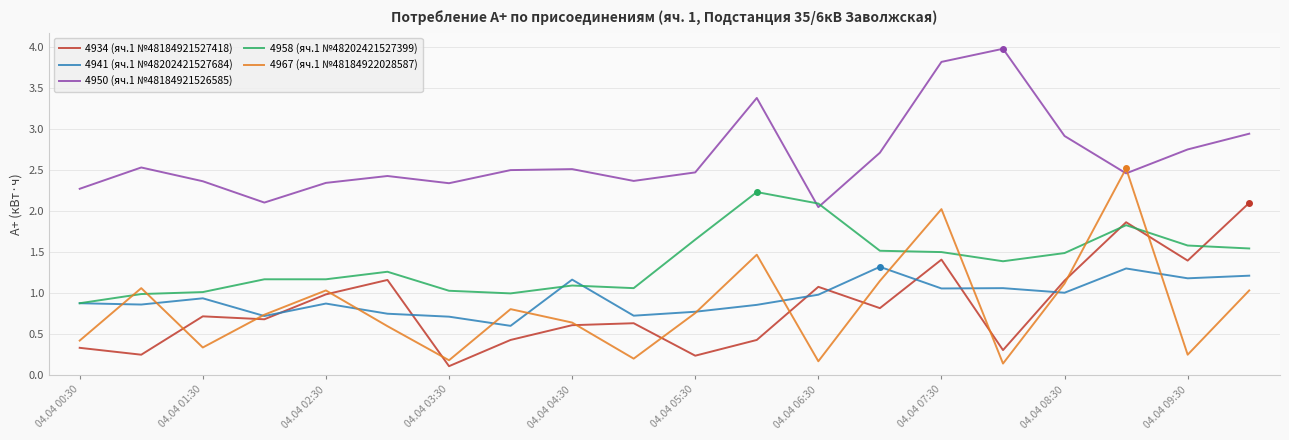

Which series has the widest spread of values?

4967 (яч.1 №48184922028587)